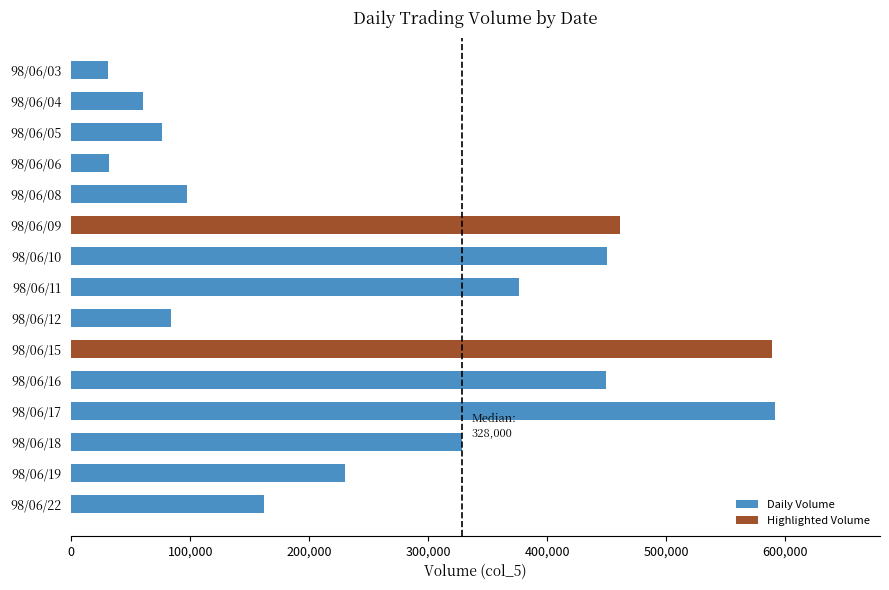

Read the value at 98/06/05, to the nearest 50.

76000